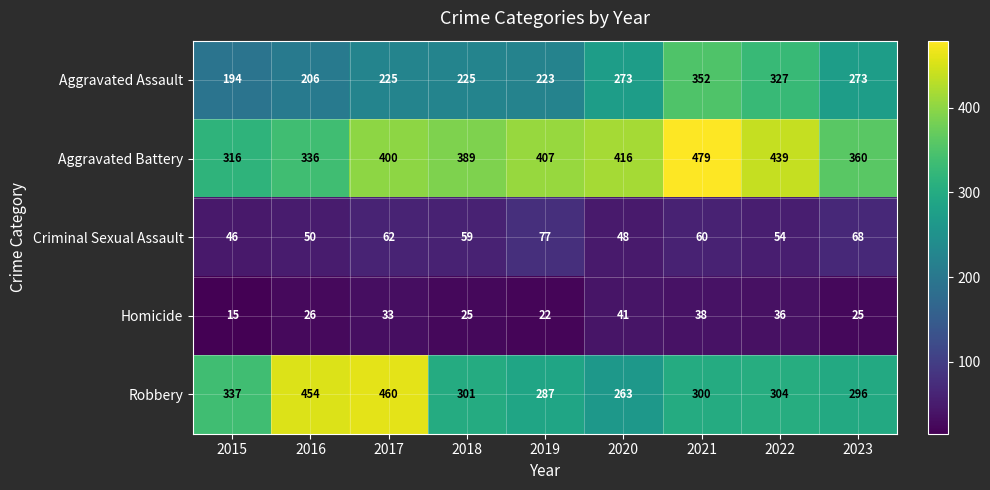

Is the value of Robbery at 2023 greater than the value of Criminal Sexual Assault at 2015?

Yes